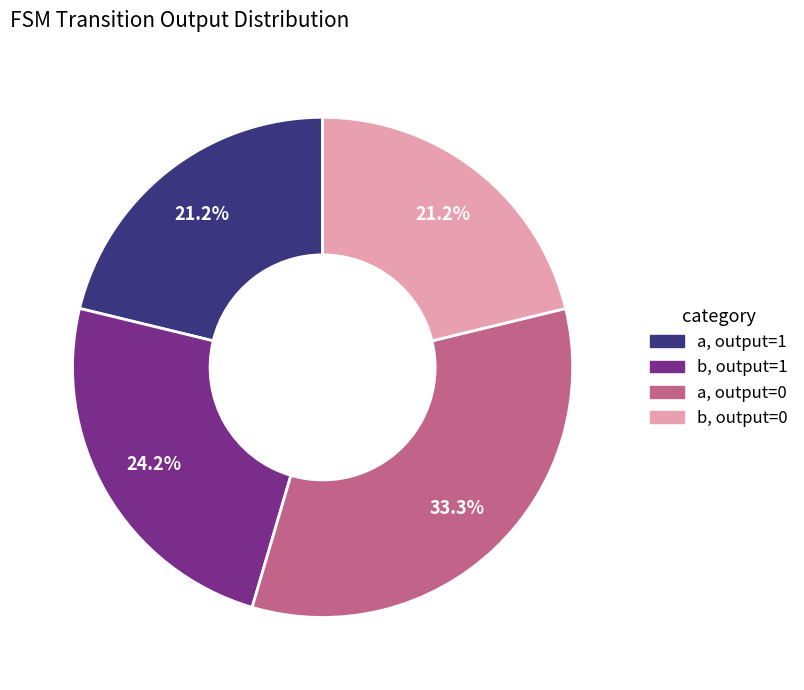

Is there a majority slice in this chart?

No